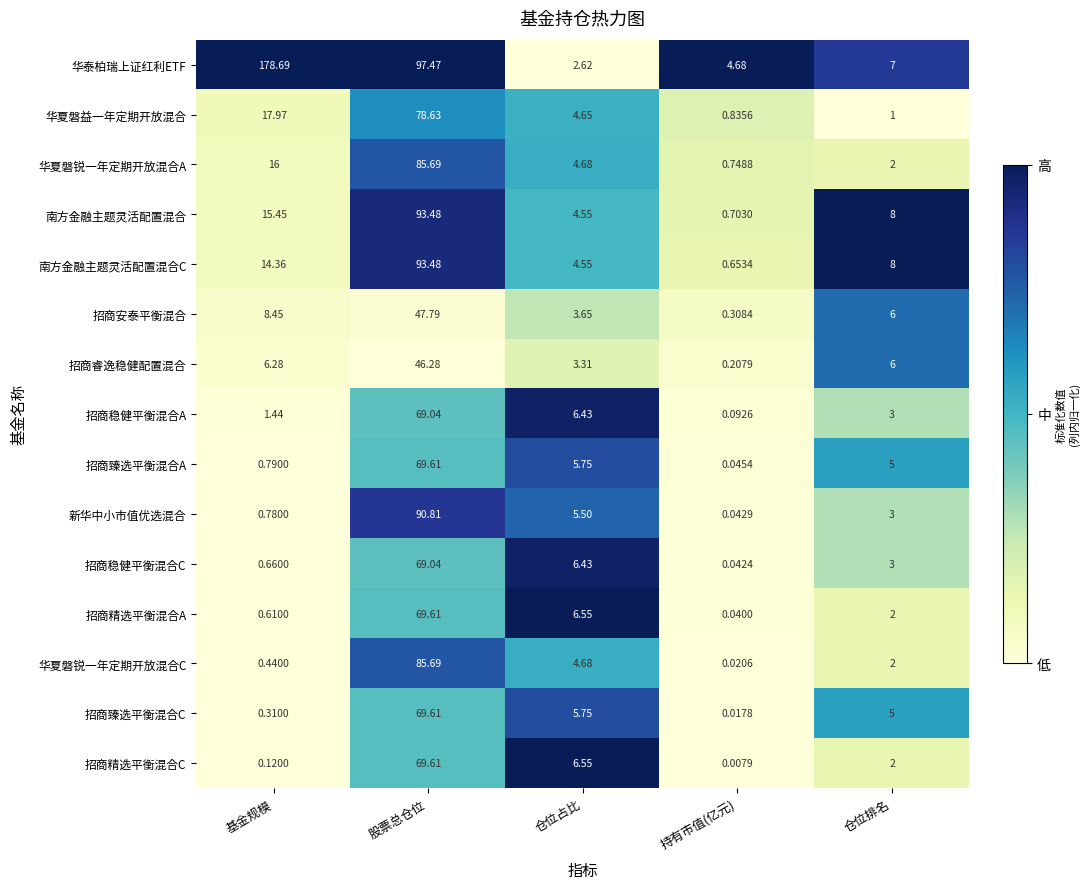

Which series has the largest range (max minus min)?

华泰柏瑞上证红利ETF